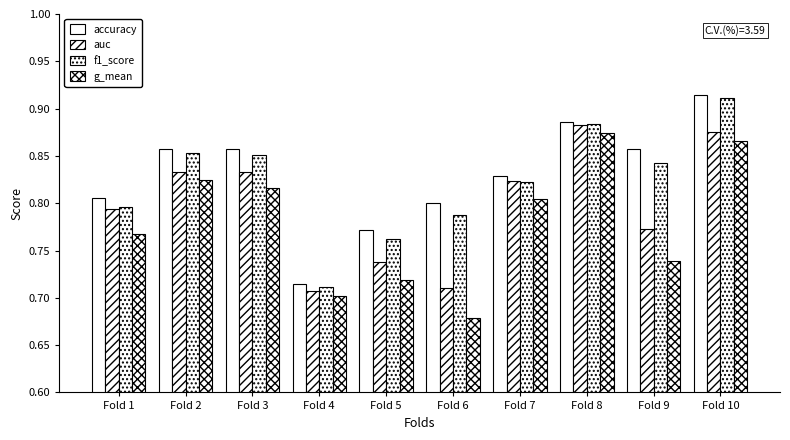

True or false: g_mean has a value of 1.1 at Fold 4.

False